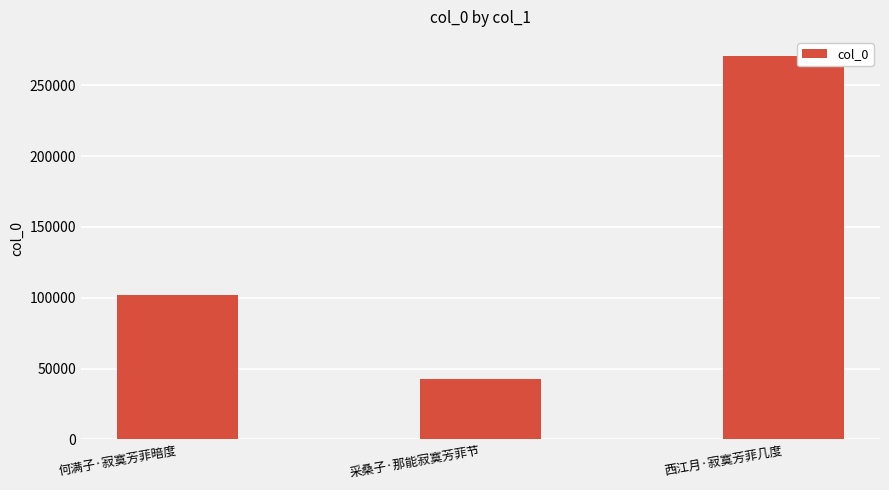

Reading left to right, list all the values displayed in this chart.

101734	42697	270542